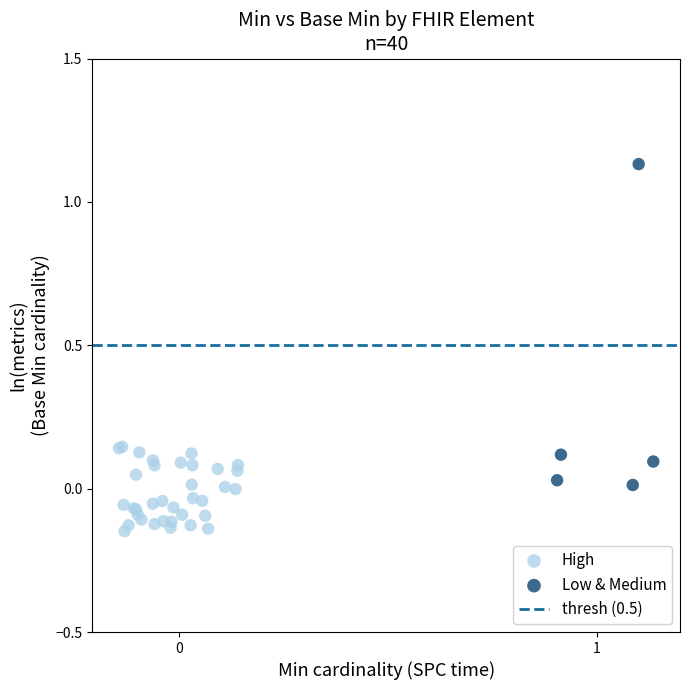

Which series contains the lowest Y value?

High